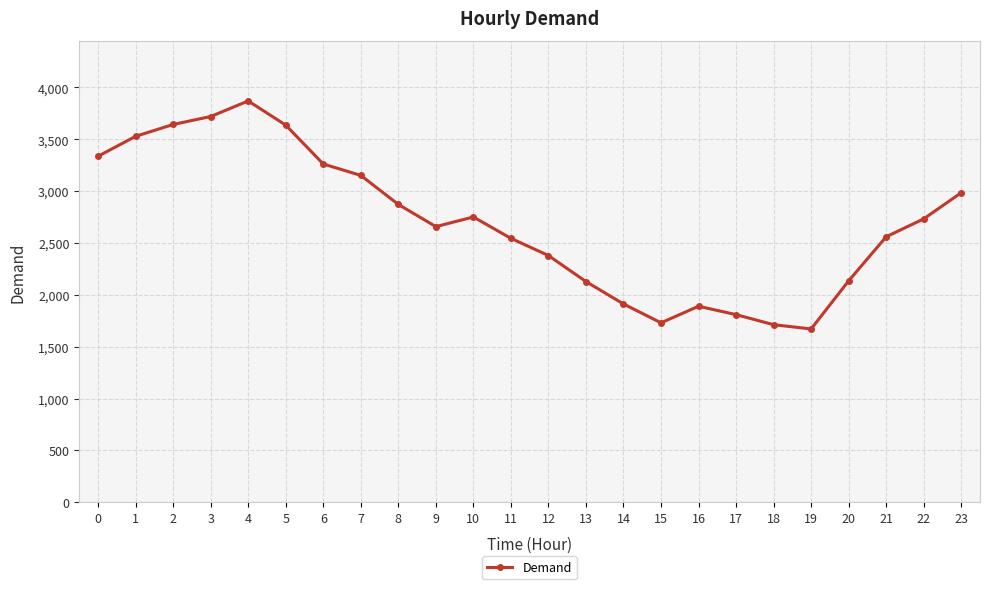

What is the approximate value at 21?

2560